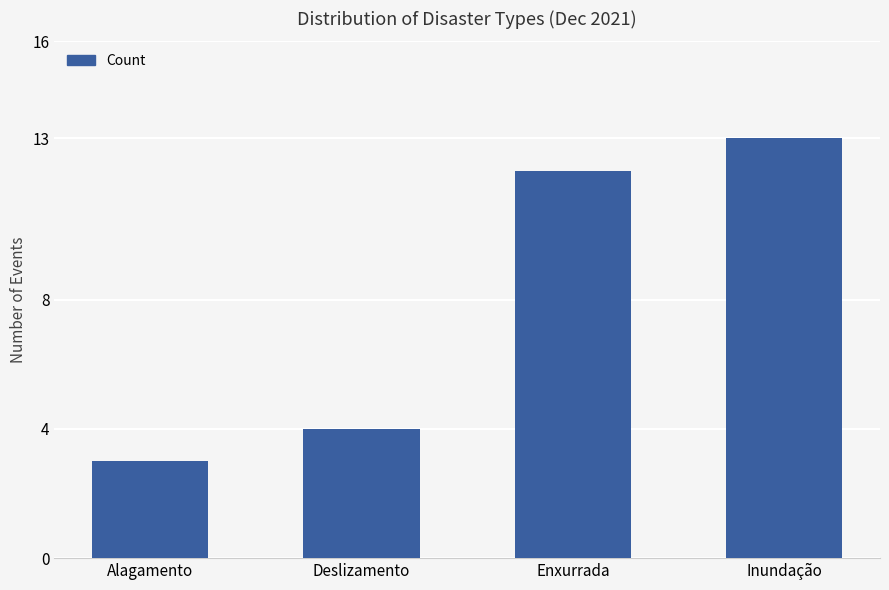

What is the value of the 4th bar from the left?

13